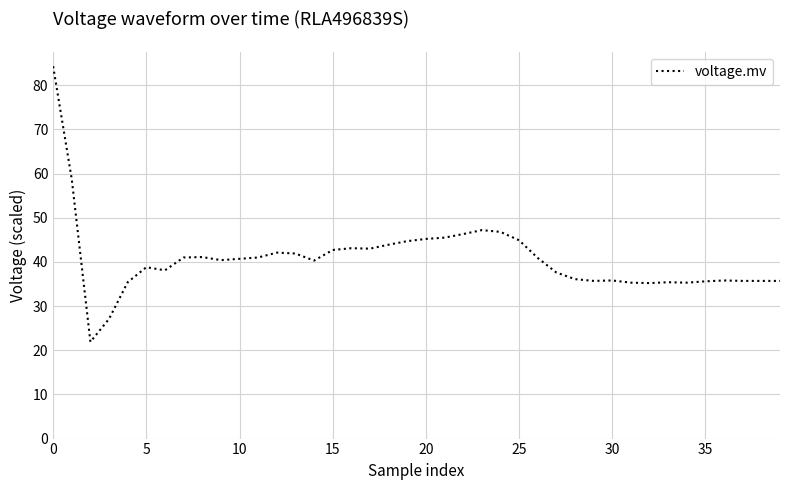

What is the difference between the maximum and minimum values?

62.4